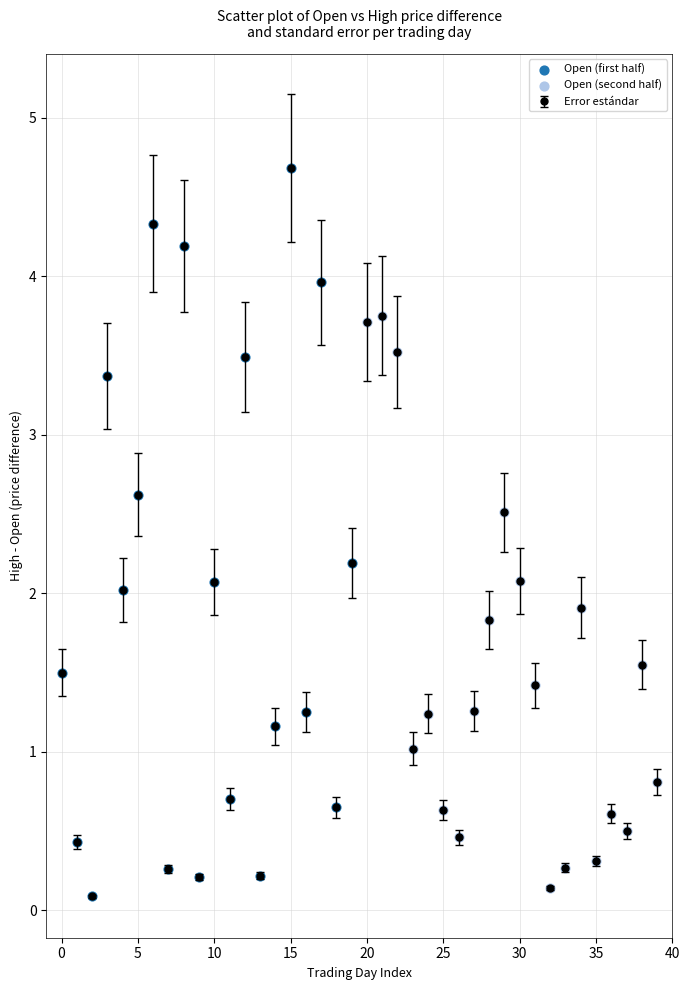

Which series has the widest spread of Y values?

Open (first half)